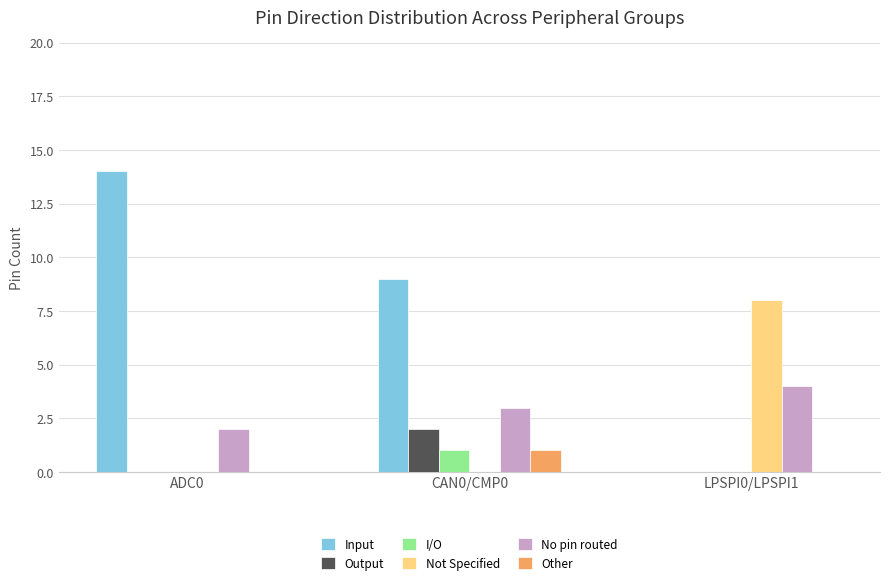

True or false: Input has a value of 9 at LPSPI0/LPSPI1.

False